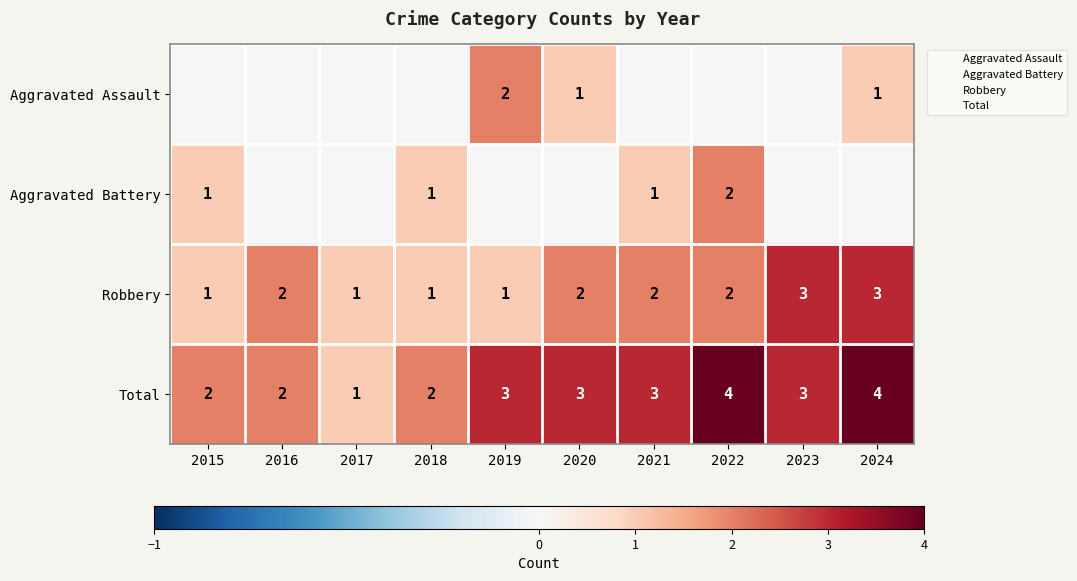

What is the difference between the Total values at 2019 and 2018?

1